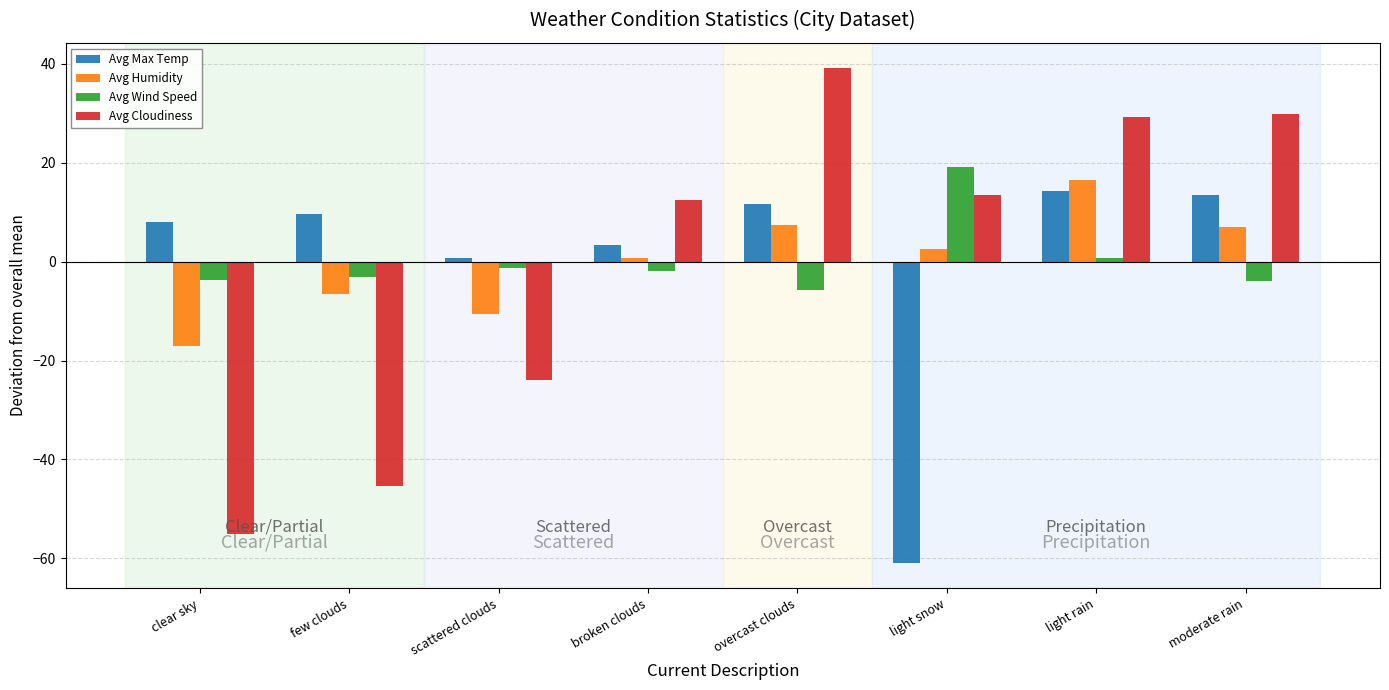

Where does the Avg Humidity series first go above 2?

overcast clouds